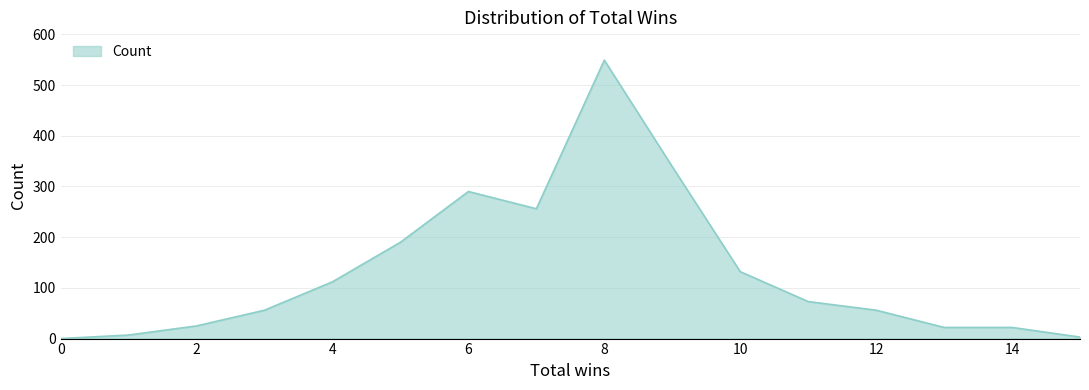

What is the difference between the maximum and minimum values?

549